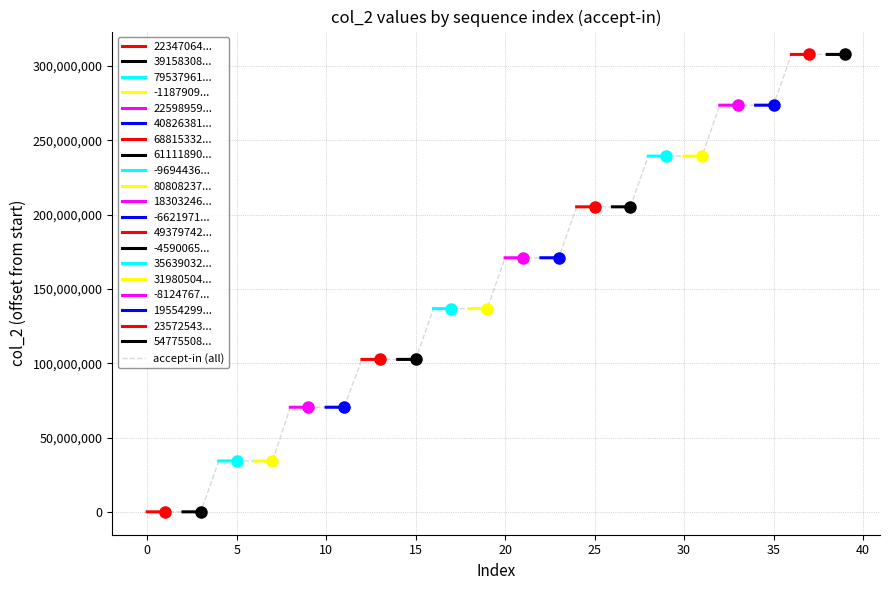

Reading left to right, extract all data points from this chart.

0	5861	7233	7672	34245516	34251695	34253259	34253602	70398768	70404305	70405703	70406040	102581160	102588865	102590295	102590732	136758848	136766783	136768037	136768407	170978003	170984255	170985742	170986098	205265510	205272007	205273799	205274128	239402455	239409393	239410828	239411242	273657599	273663961	273665329	273665707	307814135	307820844	307822104	307822489